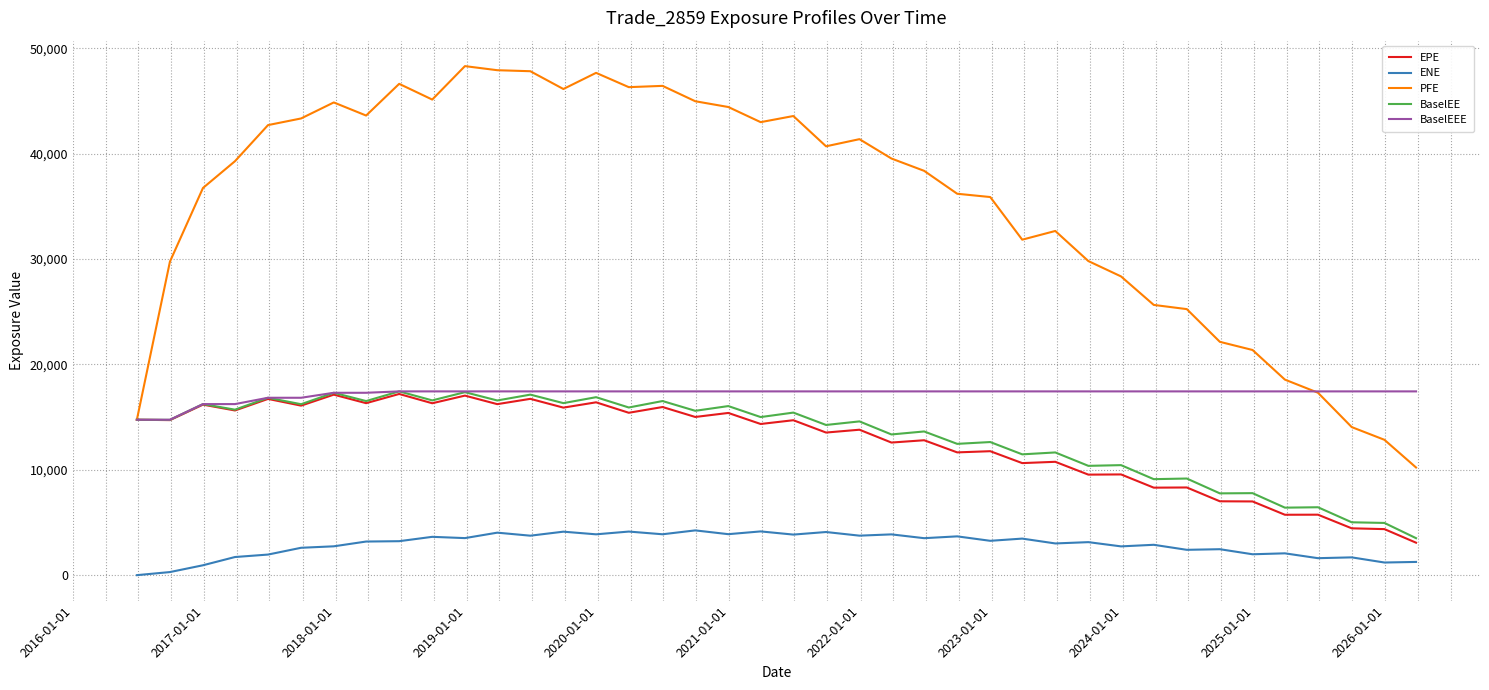

True or false: ENE and BaselEEE intersect in this chart.

False